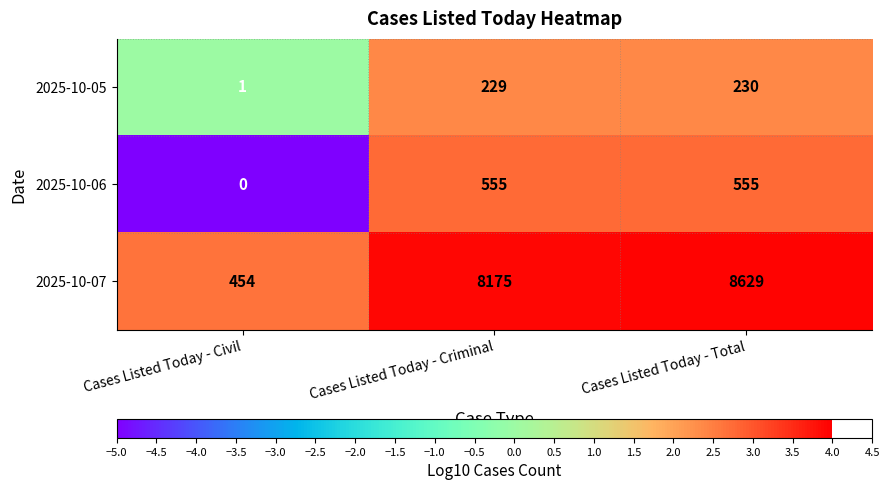

What is the sum of all 2025-10-05 values?

460